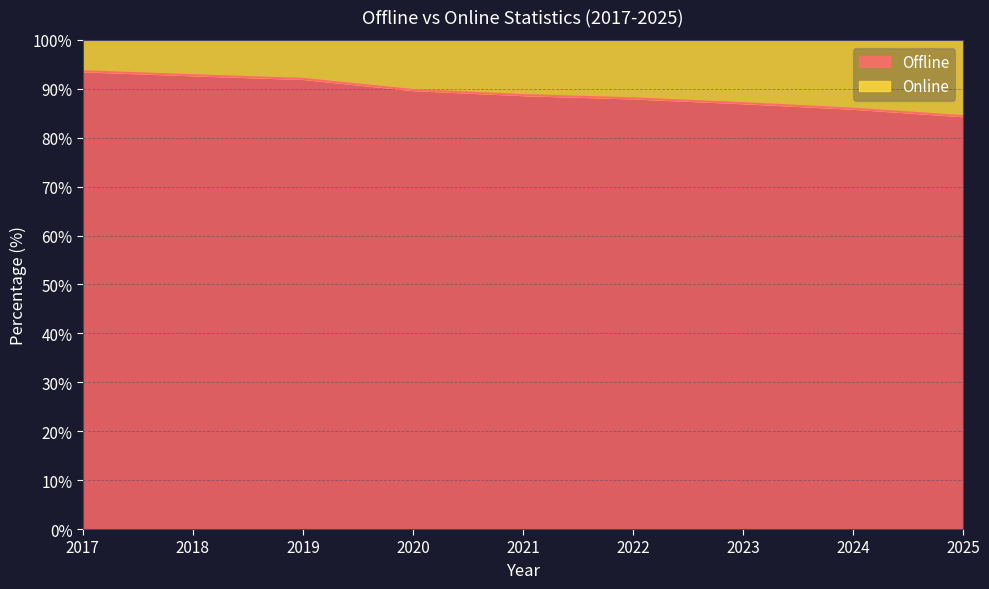

Where does the data first go above 88?

2017